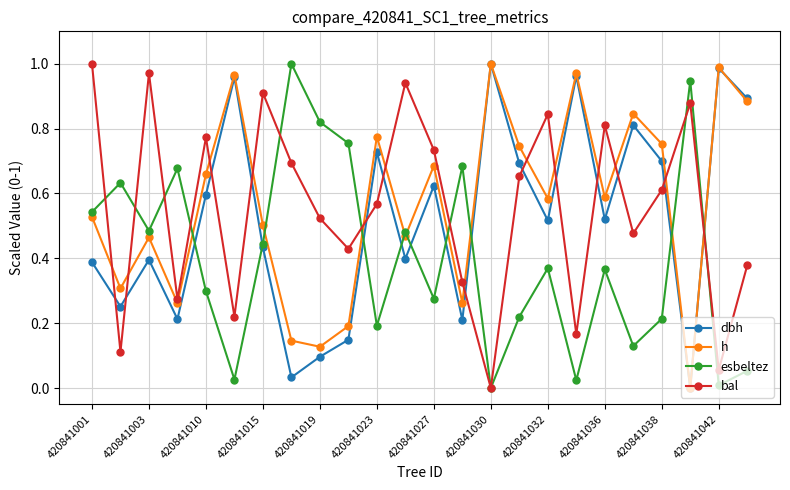

True or false: esbeltez and h intersect in this chart.

True